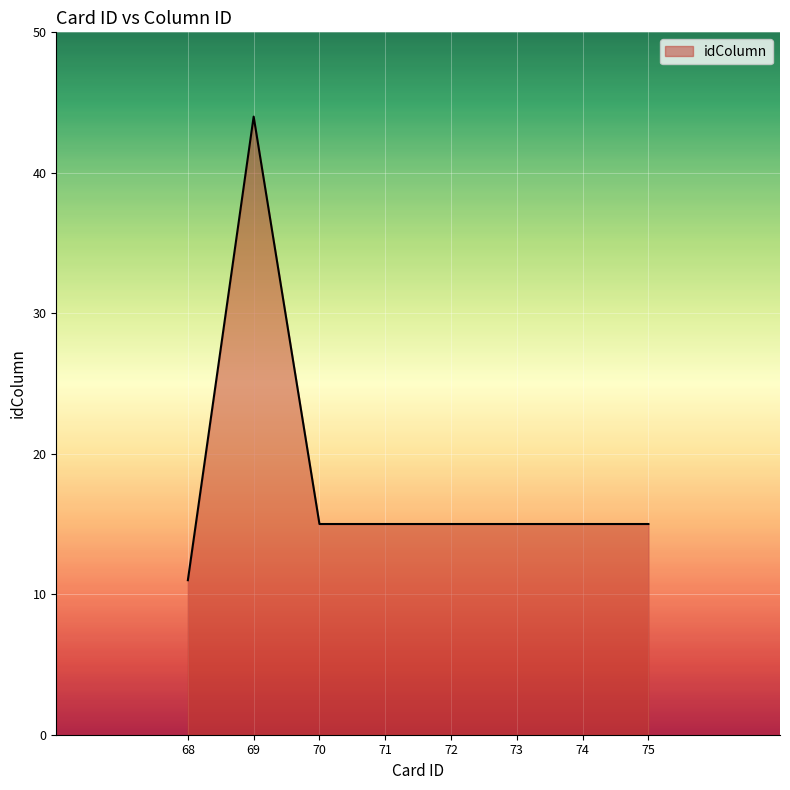

Which category has the lowest value across all series?

68